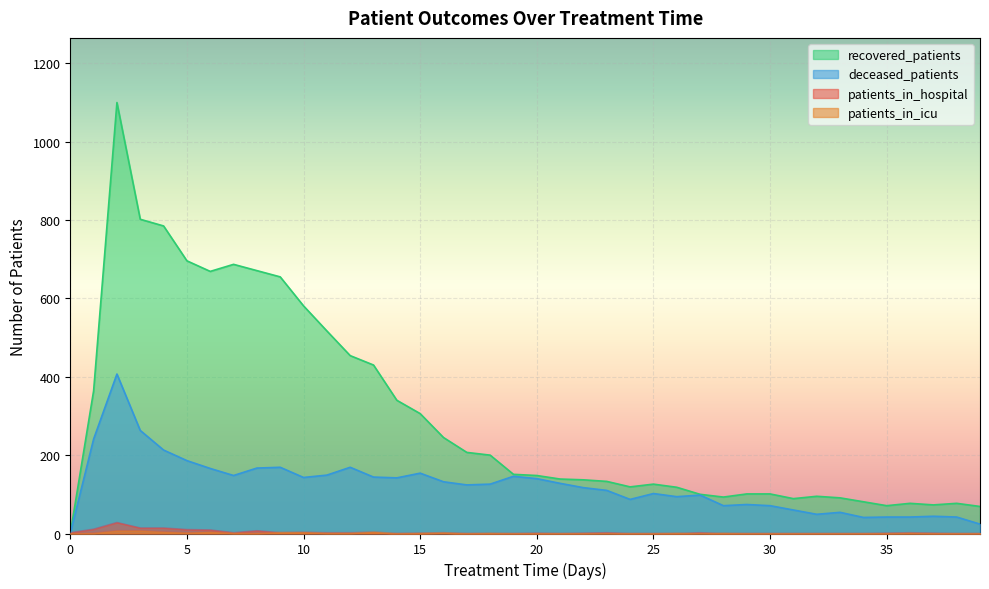

Does the chart display data point markers on the line(s)?

No